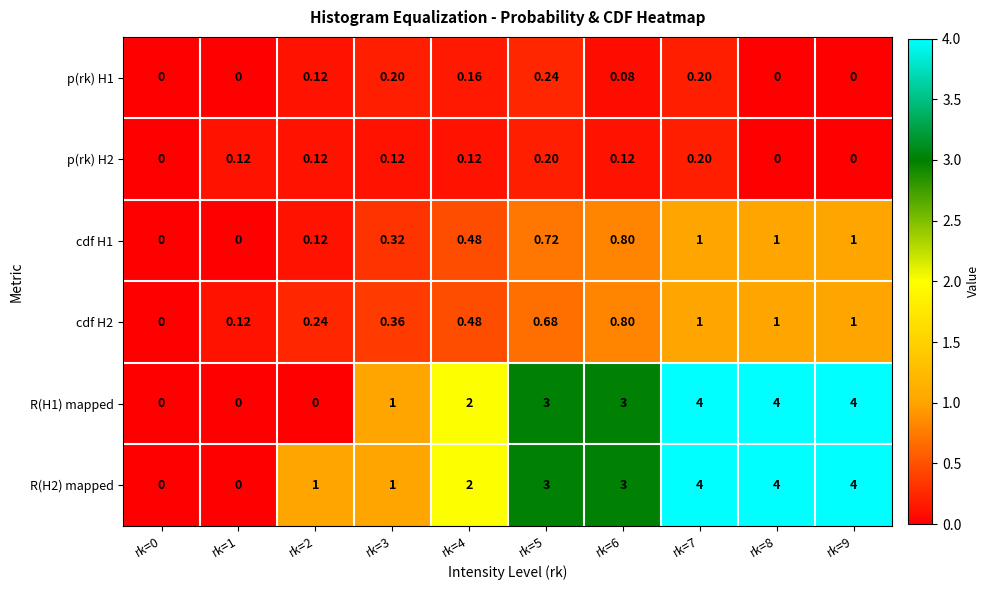

Is the value of cdf H2 at rk=3 greater than the value of cdf H1 at rk=1?

Yes